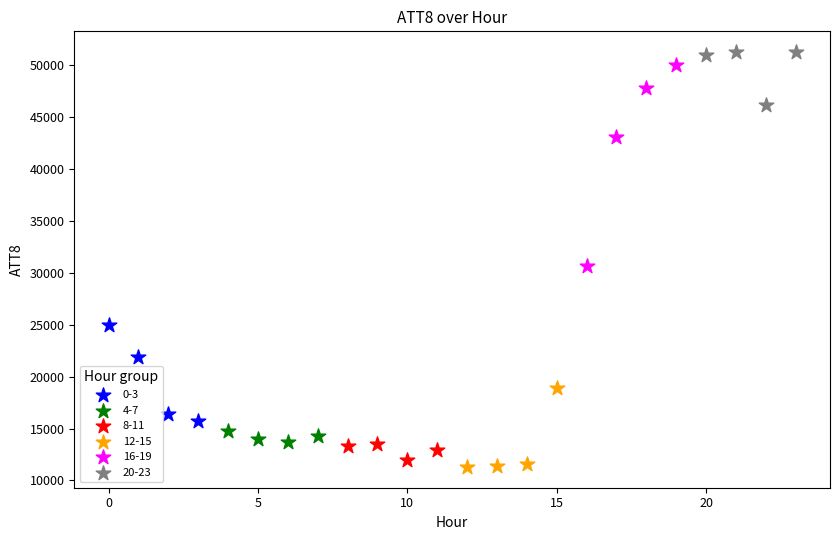

Which series has the widest spread of Y values?

16-19